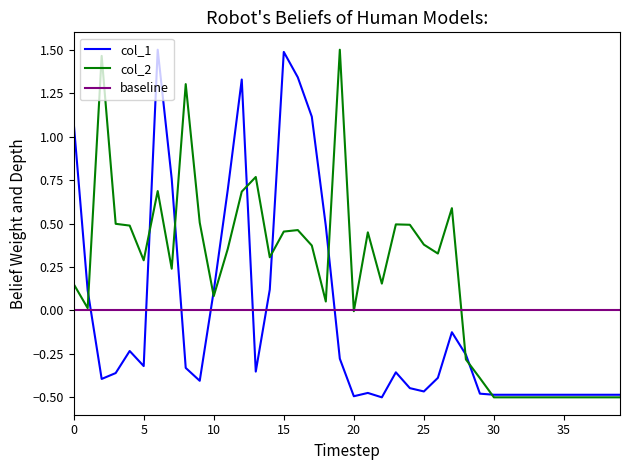

What is the difference between the col_1 values at 5 and 33?

0.2